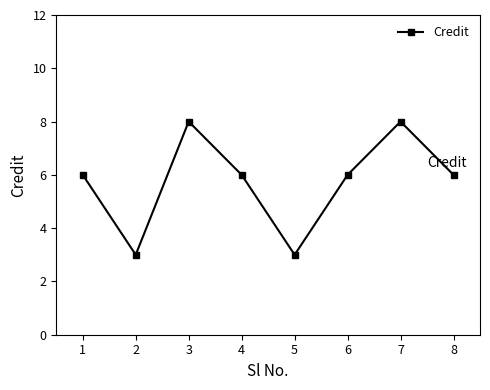

Reading left to right, extract all data points from this chart.

6	3	8	6	3	6	8	6